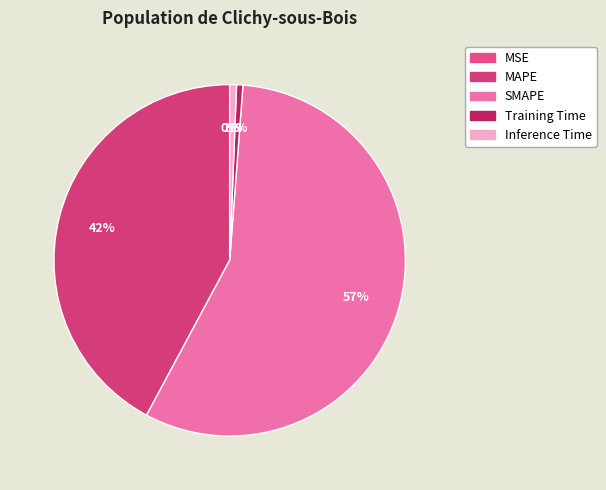

Do Inference Time and Training Time together represent more than half of the pie?

No